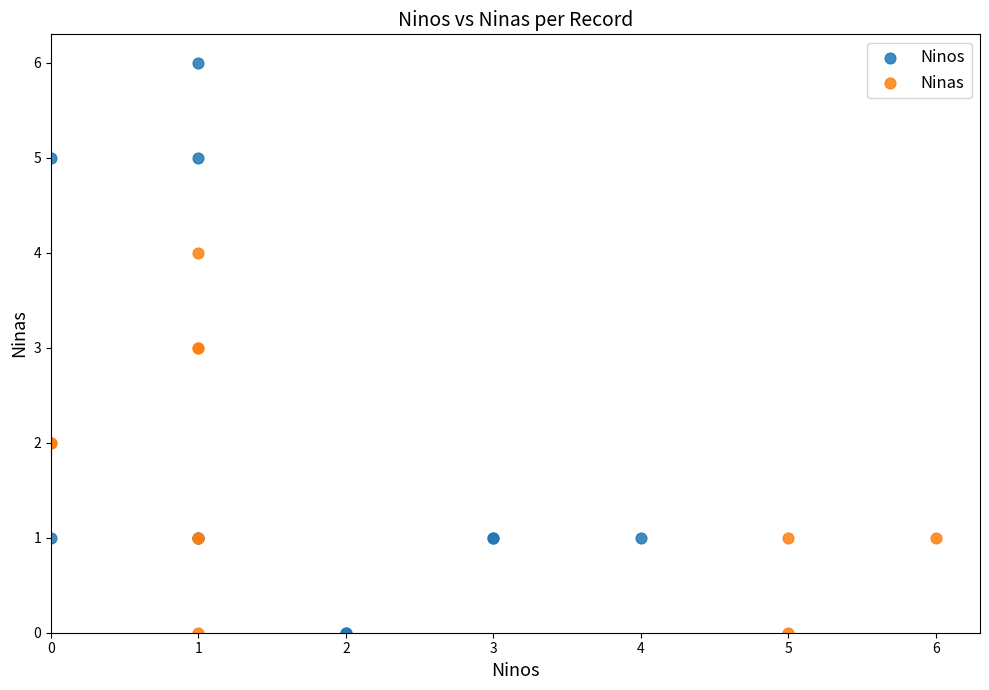

Which series has the largest Y range (max minus min)?

Ninos